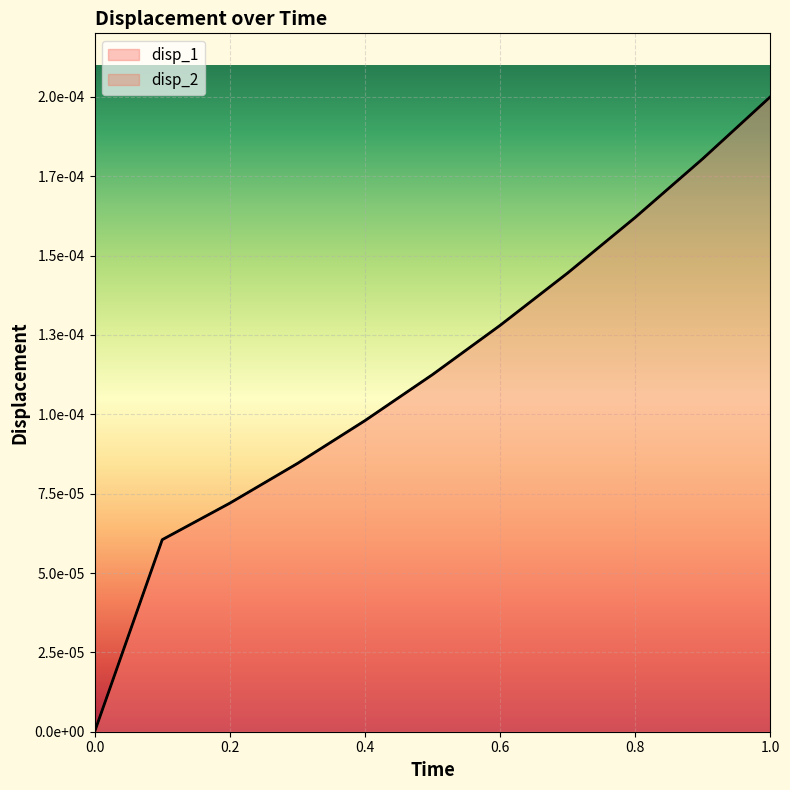

True or false: disp_2 and disp_1 intersect in this chart.

False